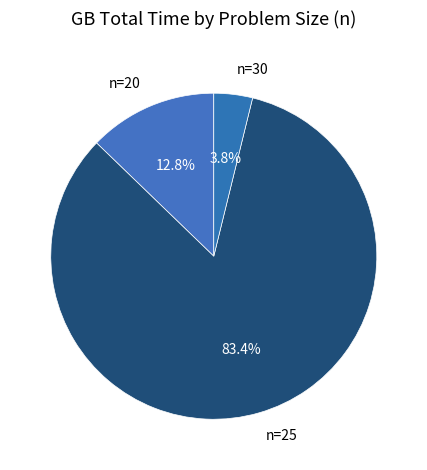

What percentage is the n=30 slice, to the nearest percent?

4%